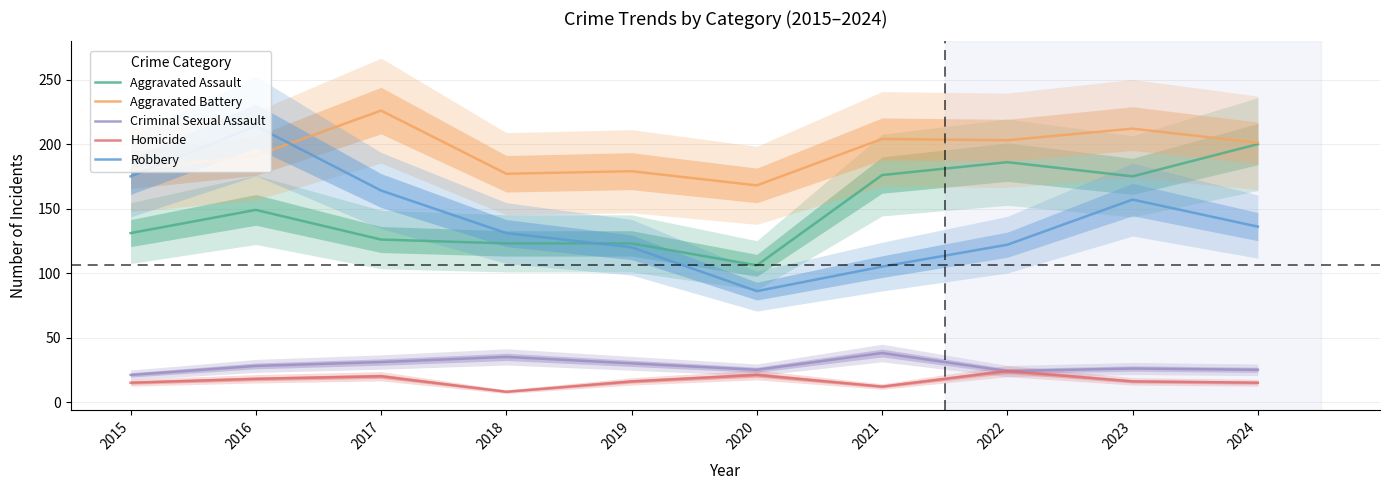

Reading right to left, extract all data points from this chart.

Aggravated Assault: 2024=200	2023=175	2022=186	2021=176	2020=106	2019=123	2018=123	2017=126	2016=149	2015=131
Aggravated Battery: 2024=201	2023=212	2022=203	2021=204	2020=168	2019=179	2018=177	2017=226	2016=191	2015=180
Criminal Sexual Assault: 2024=25	2023=26	2022=24	2021=38	2020=25	2019=30	2018=35	2017=31	2016=28	2015=21
Homicide: 2024=15	2023=16	2022=24	2021=12	2020=21	2019=16	2018=8	2017=20	2016=18	2015=15
Robbery: 2024=136	2023=157	2022=122	2021=105	2020=86	2019=120	2018=131	2017=164	2016=214	2015=175